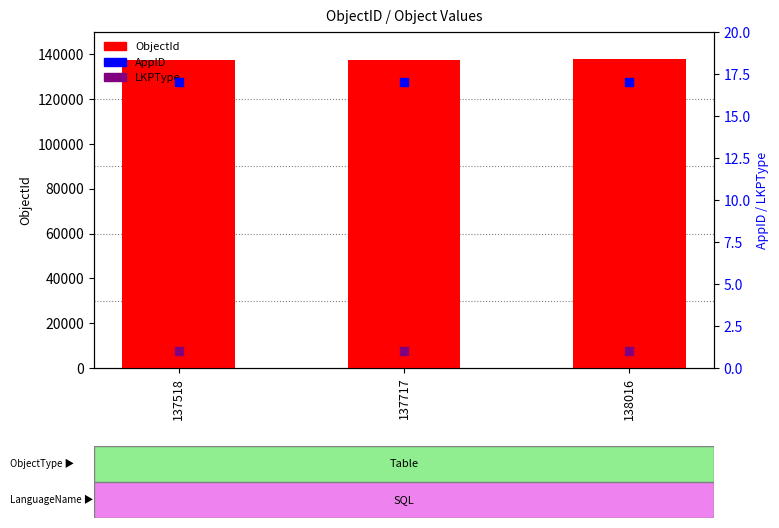

What are all the series names shown in the legend?

ObjectId, AppID, LKPType